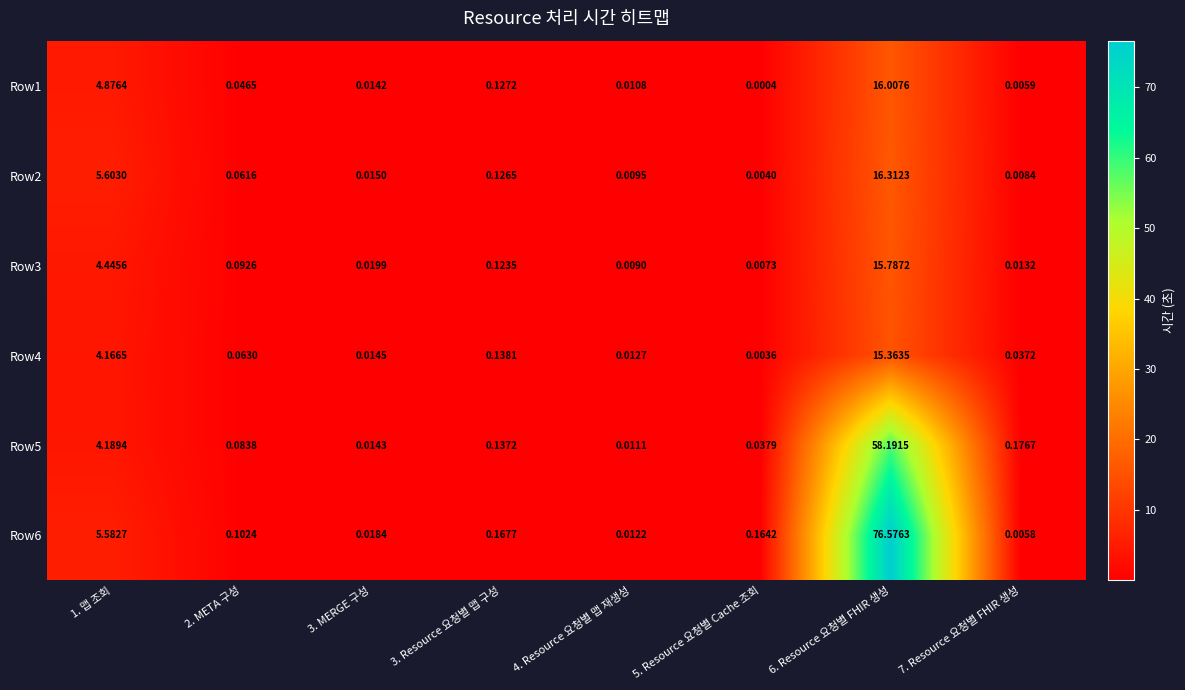

Is the value of Row4 at 7. Resource 요청별 FHIR 생성 greater than the value of Row1 at 7. Resource 요청별 FHIR 생성?

Yes